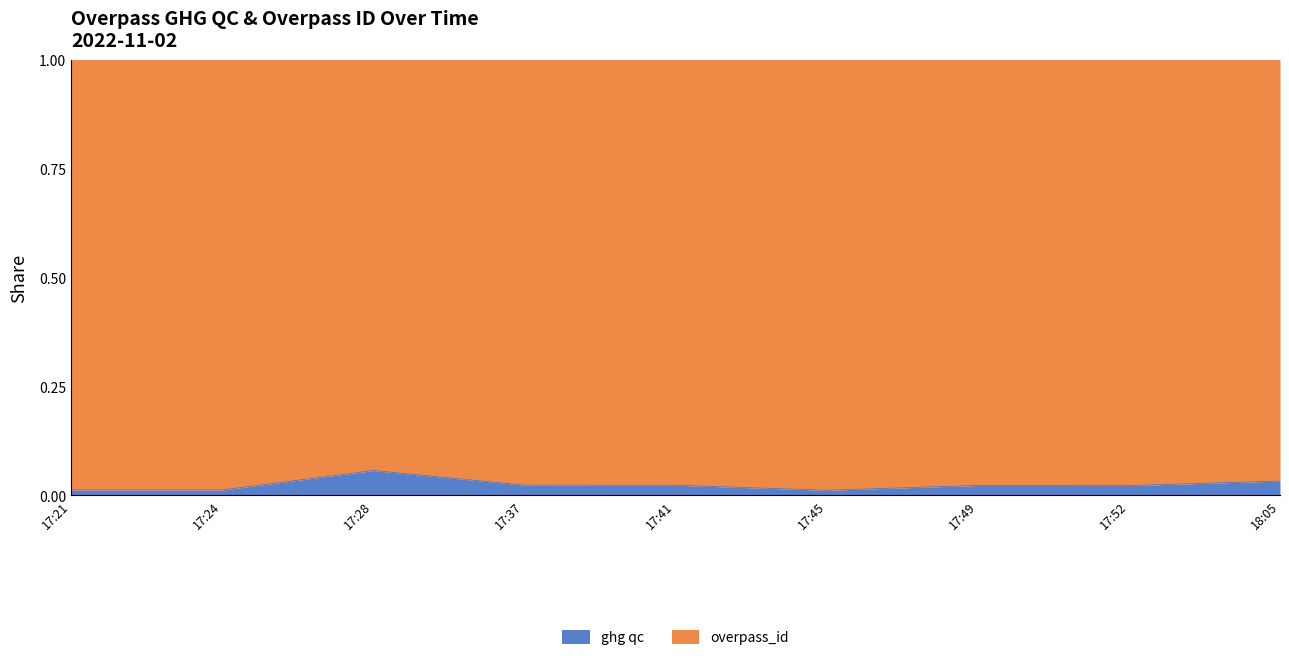

The chart shows a value of 0.0 at 17:41. True or false?

False